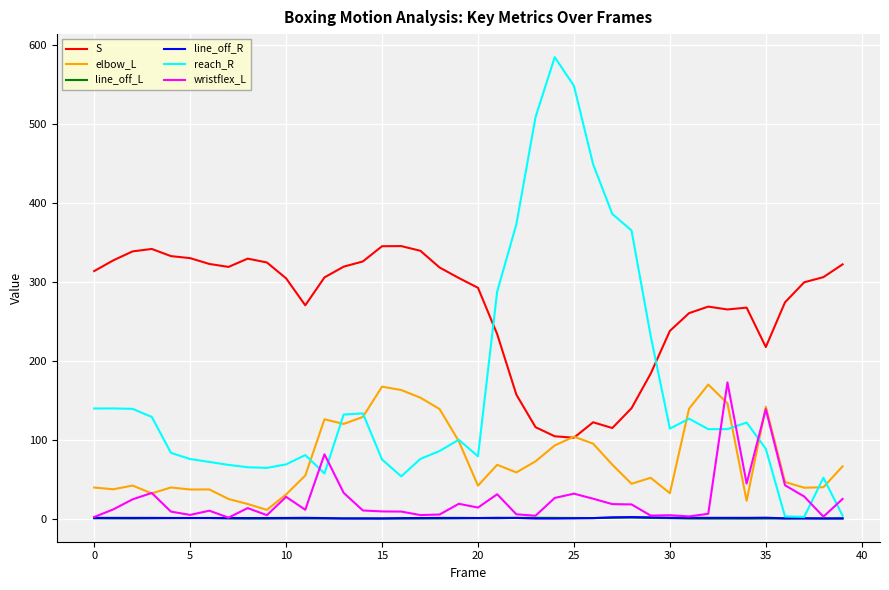

How many times do reach_R and wristflex_L cross each other?

7